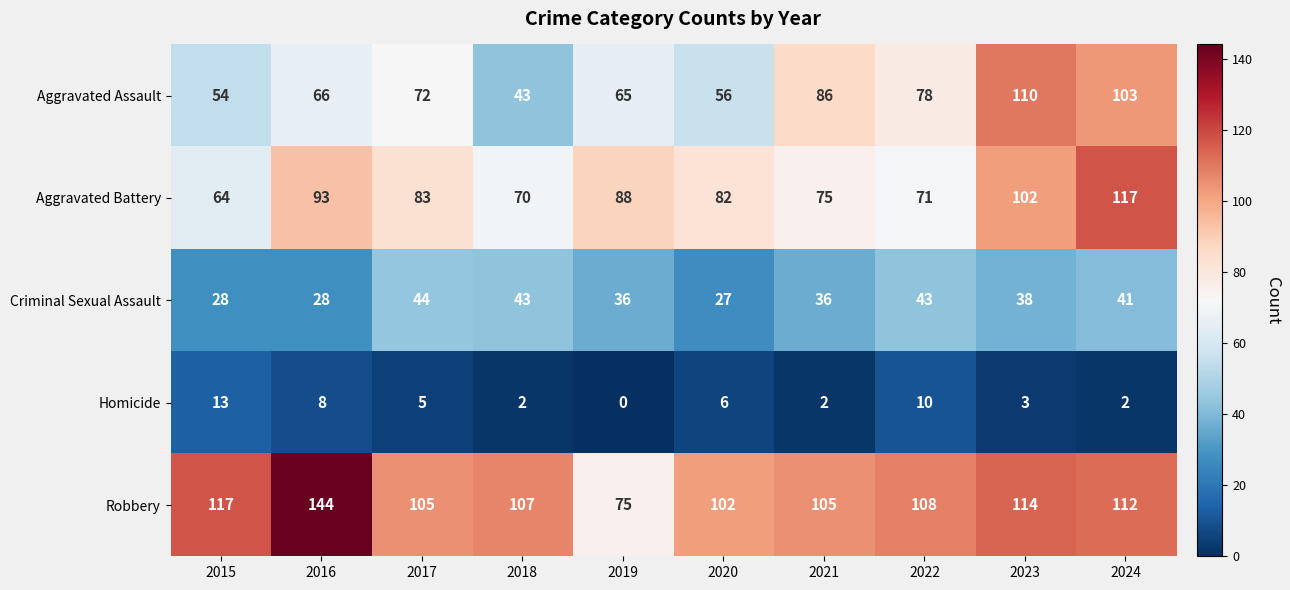

Where does the Aggravated Battery series first go above 83?

2016